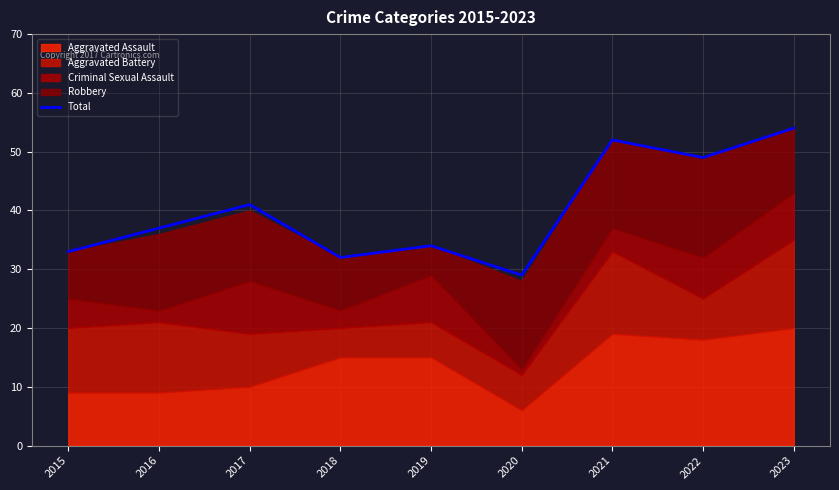

How many points are higher than both their immediate neighbors (excluding endpoints)?

3